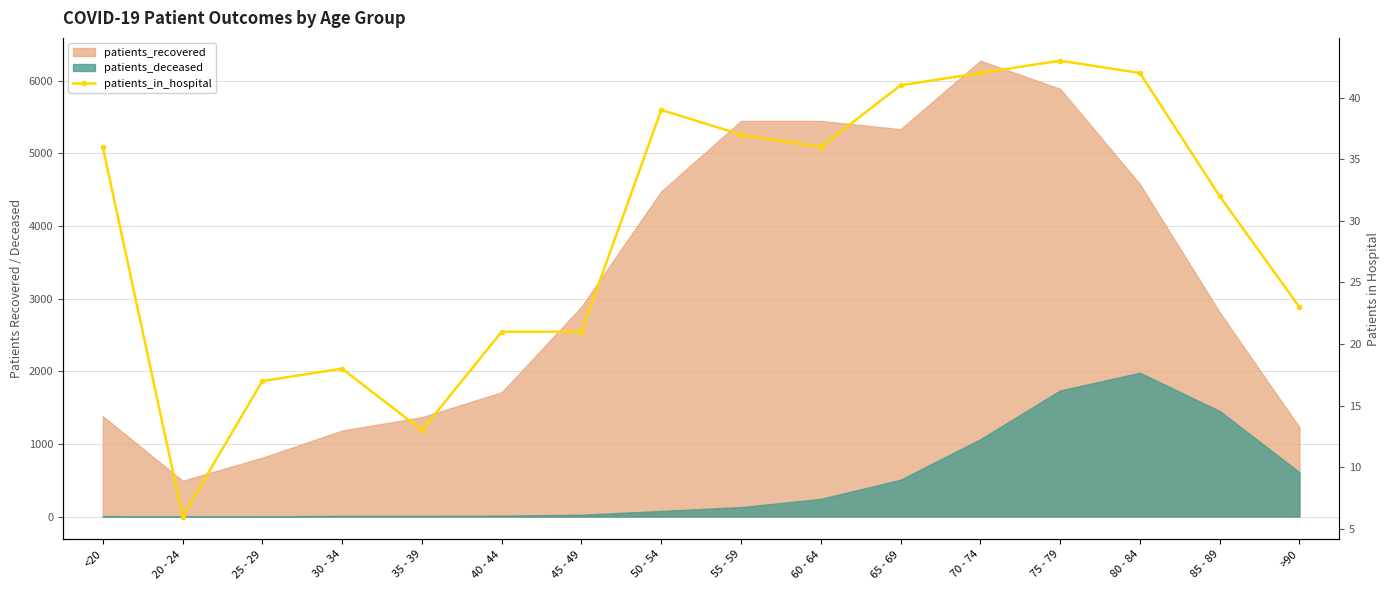

How many values are below 36?

8